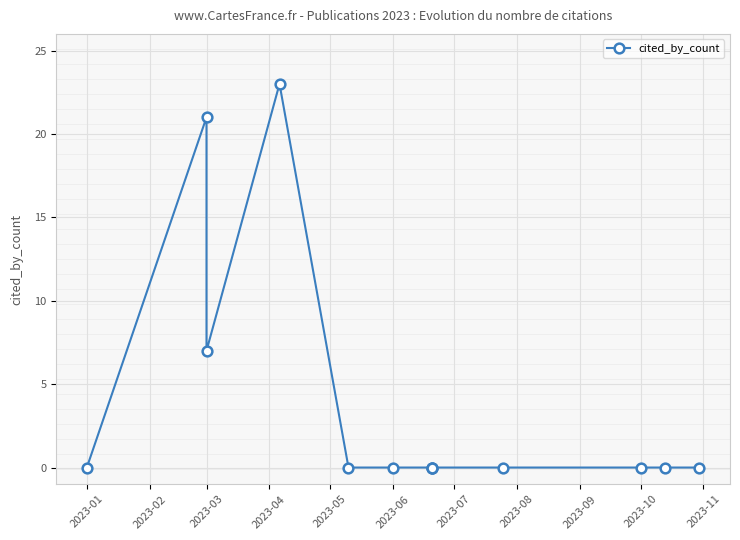

Where is the first local minimum?

2023-03